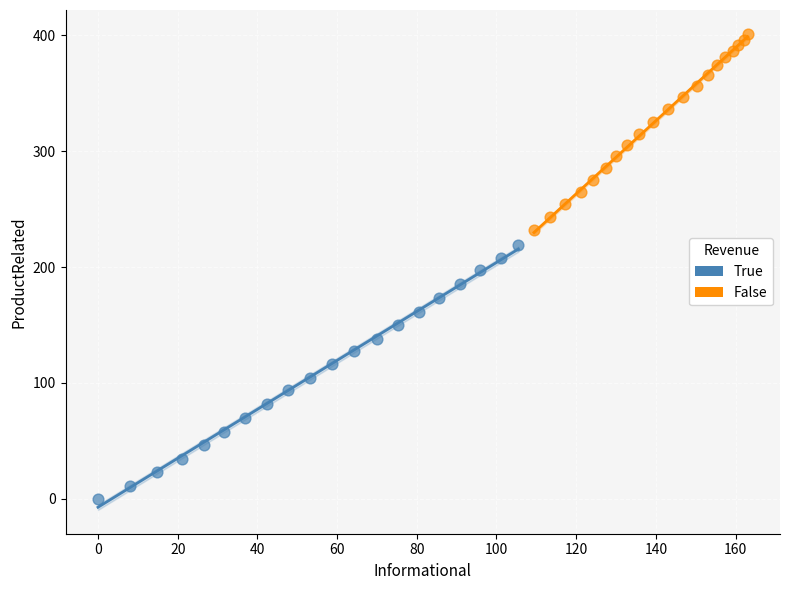

Which series has the largest Y range (max minus min)?

True